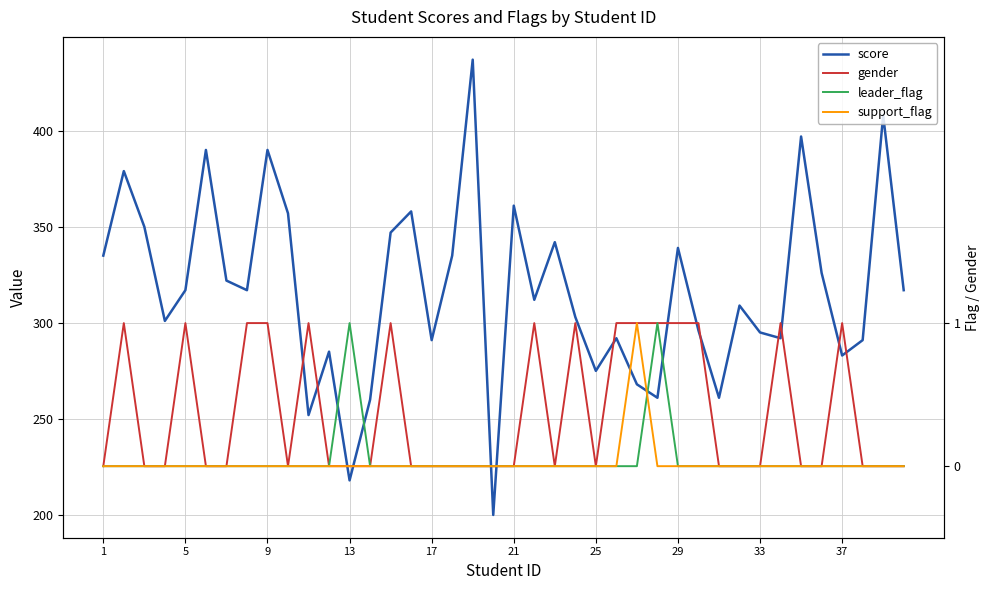

How many interior local peaks does the score series have?

13